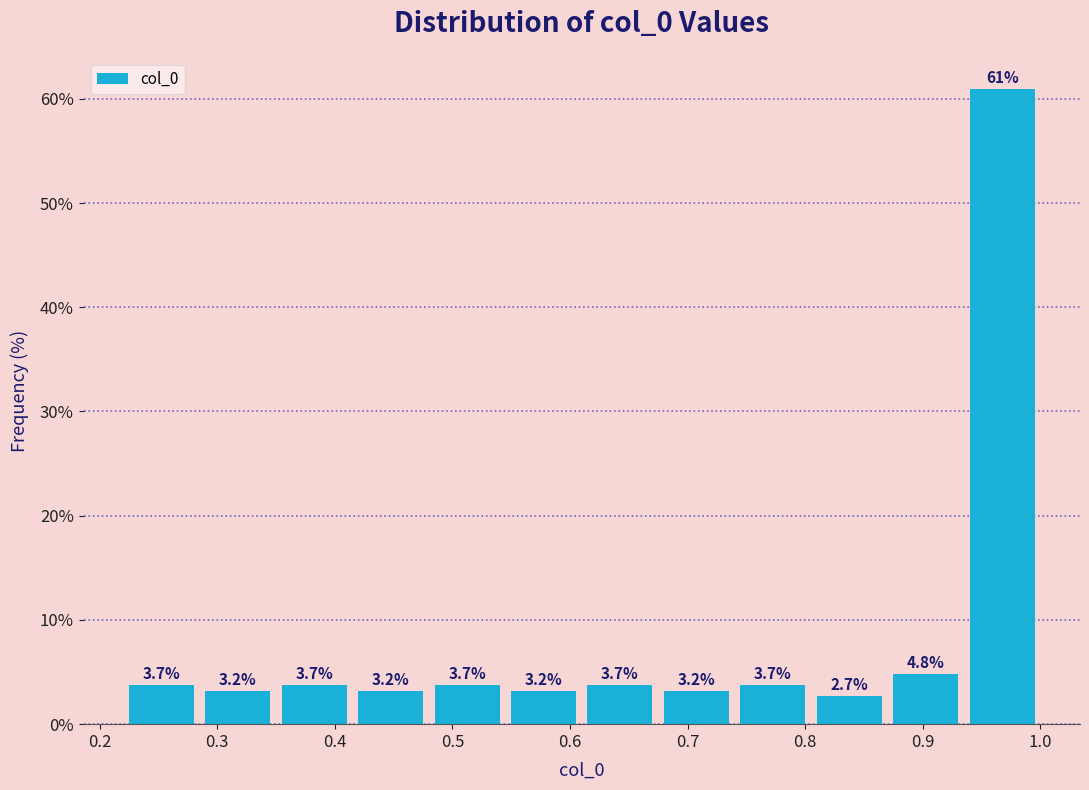

Reading left to right, list every bar in this chart as the range it spans on the x-axis followed by its height. The bar edges are not printed on the chart, so give them approximately, as read against the axis.

0.220 to 0.285: 3.7
0.285 to 0.350: 3.2
0.350 to 0.415: 3.7
0.415 to 0.480: 3.2
0.480 to 0.545: 3.7
0.545 to 0.610: 3.2
0.610 to 0.675: 3.7
0.675 to 0.740: 3.2
0.740 to 0.805: 3.7
0.805 to 0.870: 2.7
0.870 to 0.935: 4.8
0.935 to 1.000: 61.0